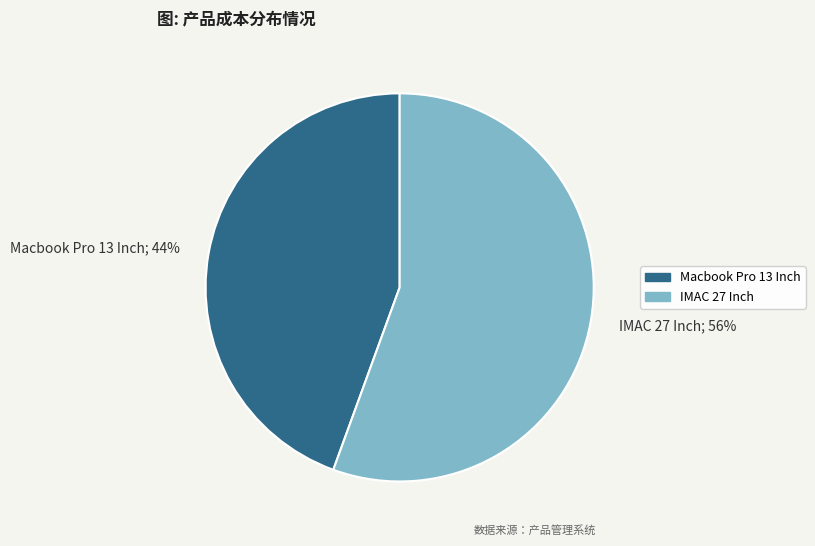

How many slices are in this pie chart?

2